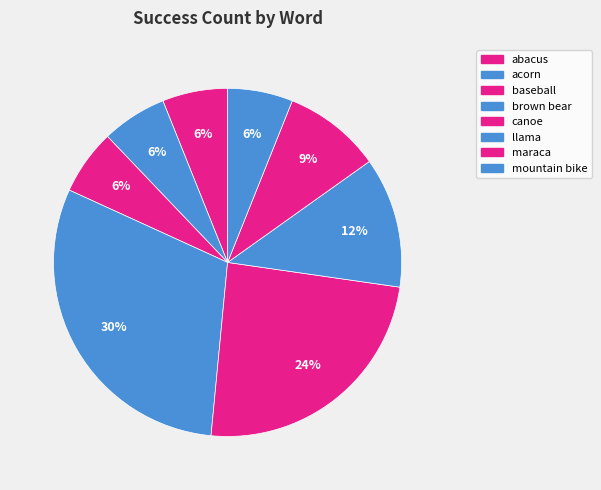

Count the number of slices in the pie.

8